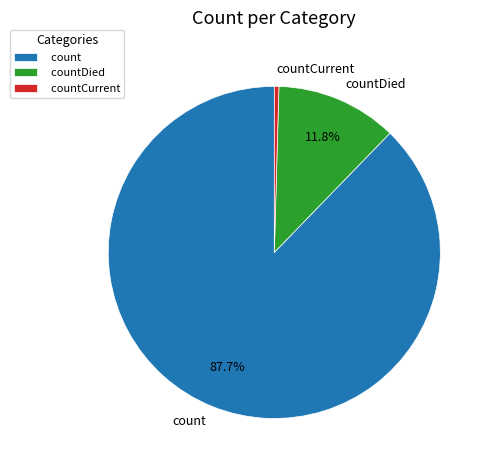

To the nearest percent, what is the combined percentage of count and countDied?

100%